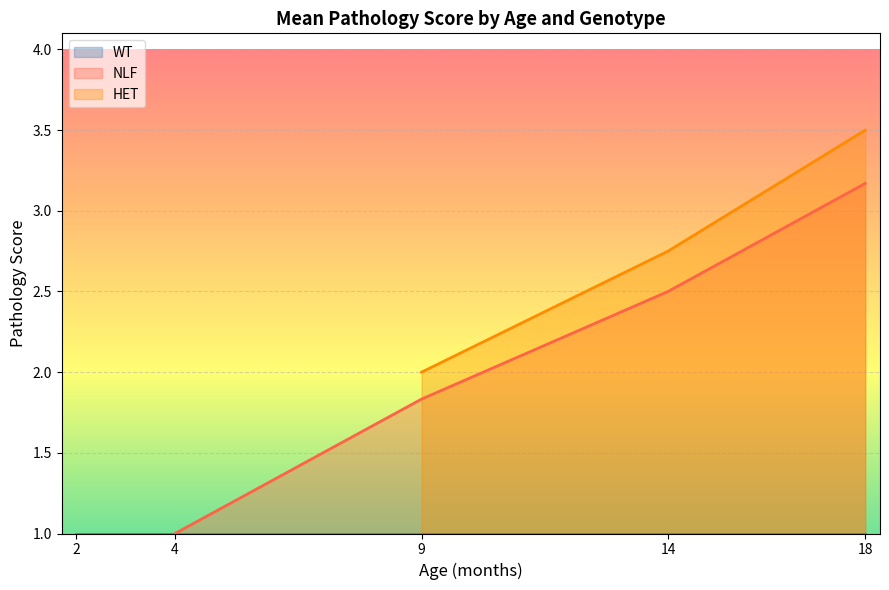

What are all the series names shown in the legend?

WT, NLF, HET